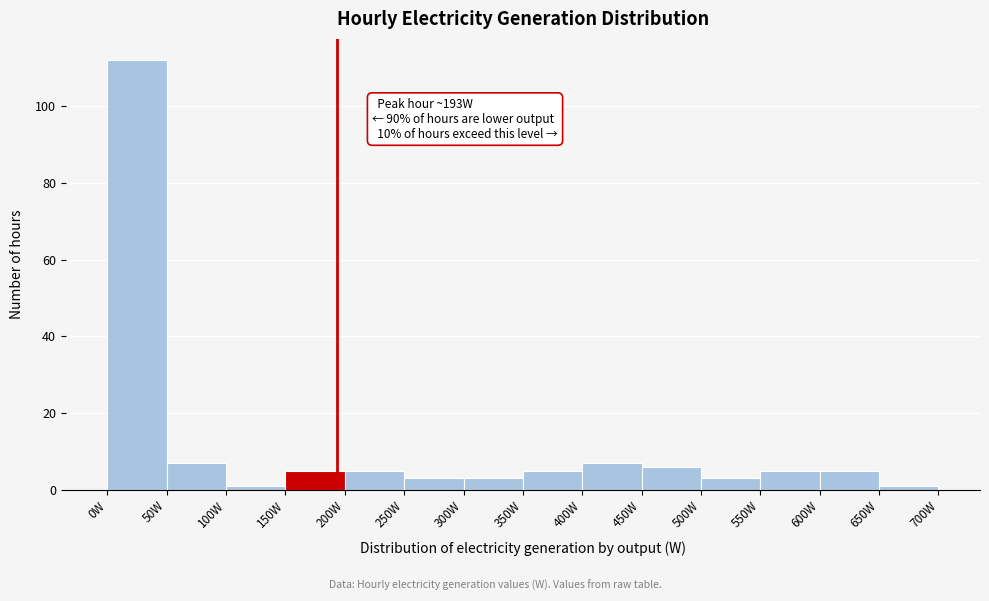

Over which range of the x-axis is the bar tallest?

0 to 50